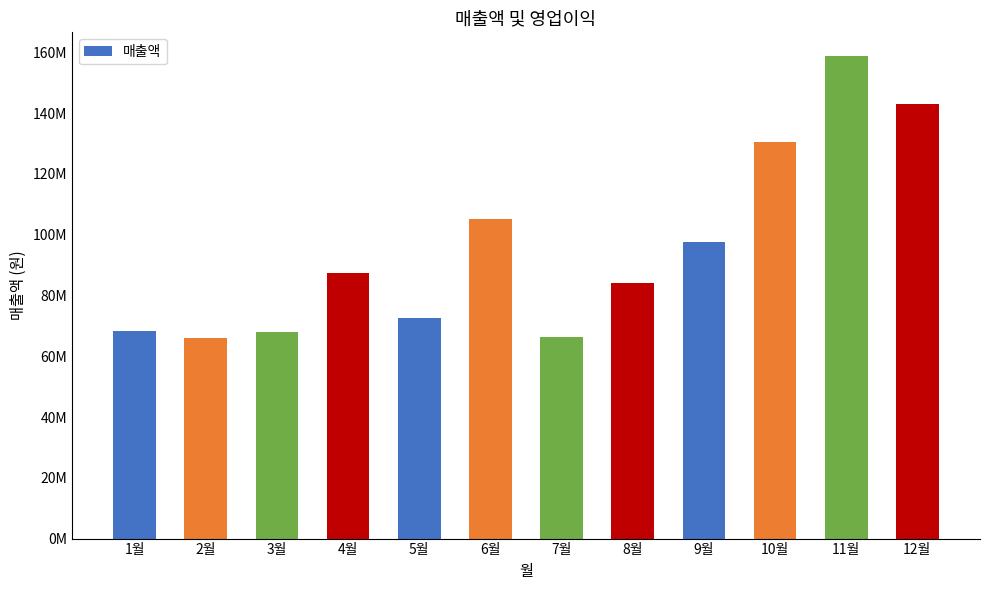

What is the ratio of the value at 3월 to the value at 4월?

0.8